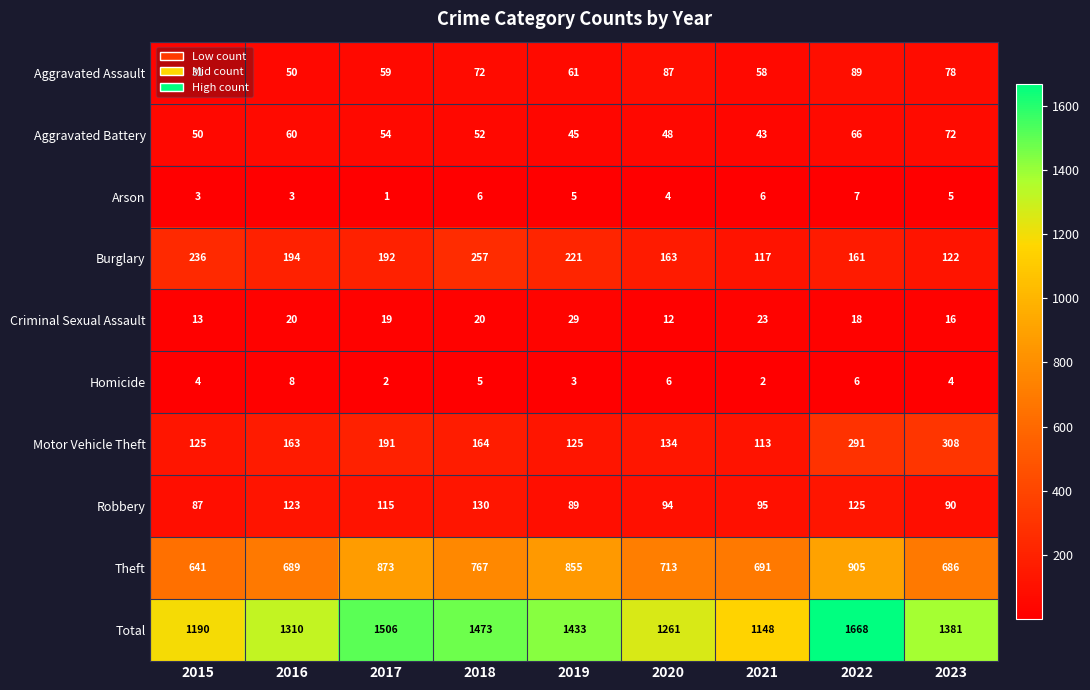

What is the maximum value for Motor Vehicle Theft?

308